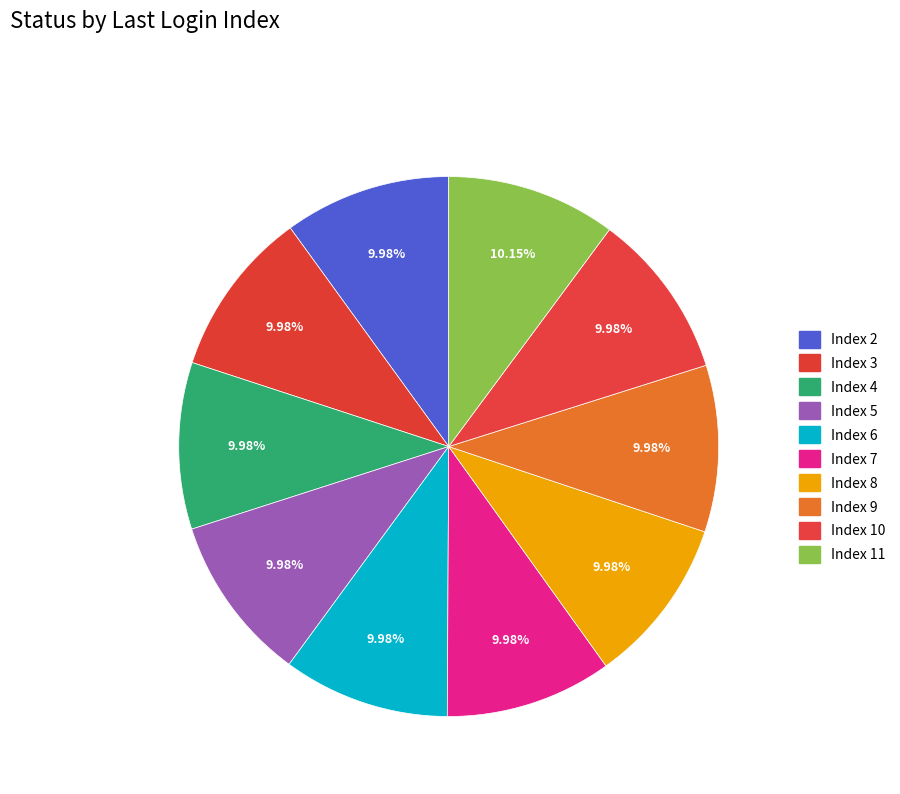

What is the largest slice in the pie chart?

Index 11